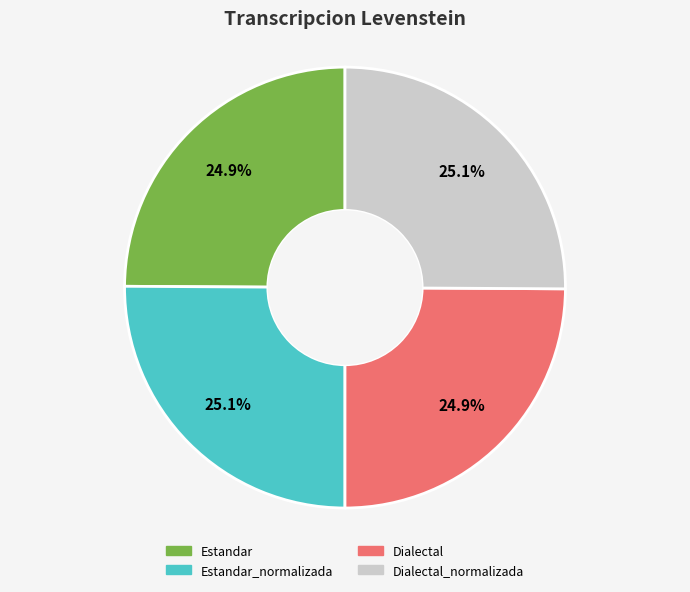

Is there any slice that represents more than half of the pie?

No